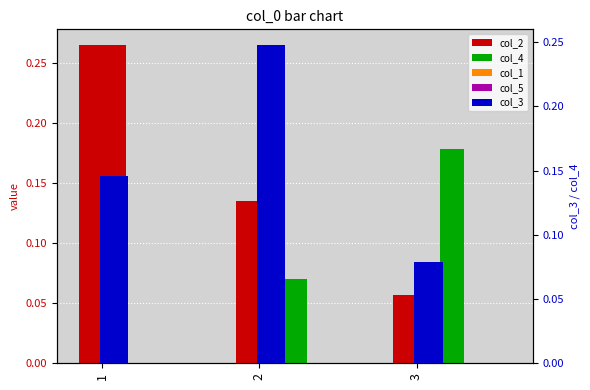

Reading left to right, transcribe all the data shown in this chart.

col_2: 0.3	0.1	0.1
col_4: 0.0	0.1	0.2
col_1: 0.0	0.0	0.0
col_5: 0.0	0.0	0.0
col_3: 0.1	0.2	0.1